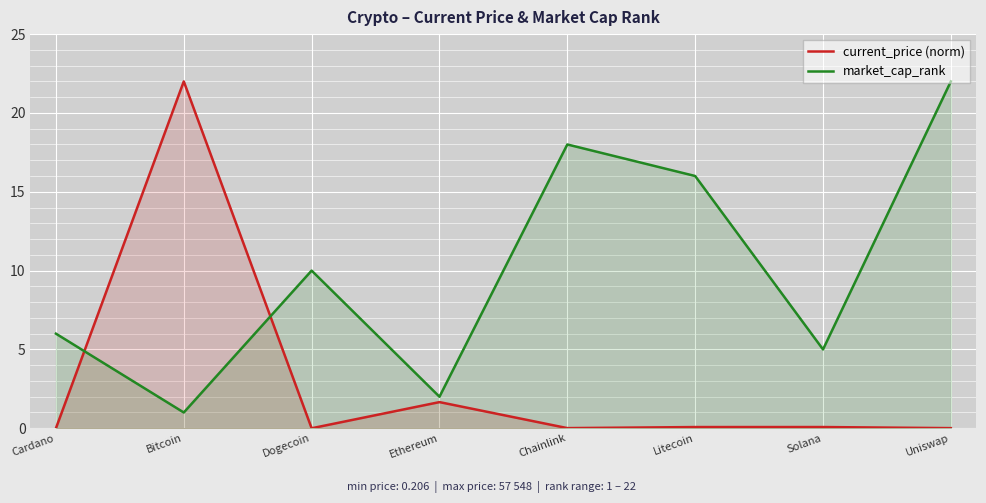

Which series has the widest spread of values?

current_price (norm)